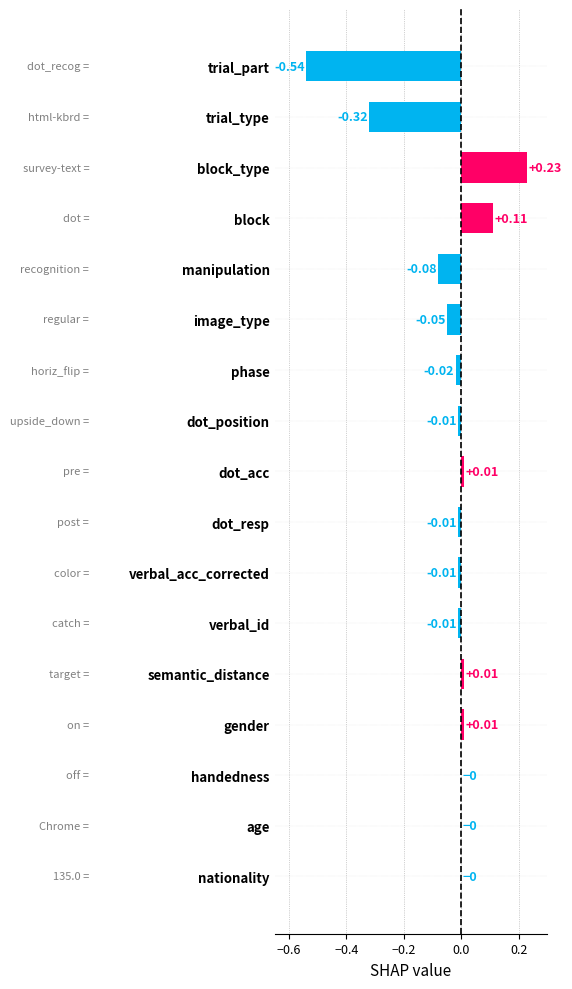

Which category has the highest value across all series?

block_type